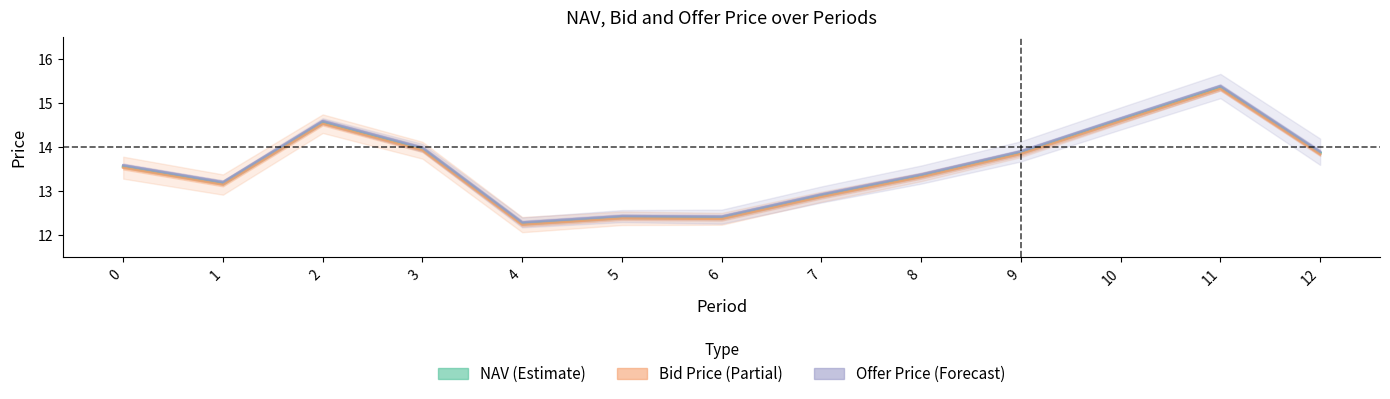

Reading right to left, list all the values displayed in this chart.

NAV (Estimate): 13.9	15.4	14.6	13.9	13.4	12.9	12.4	12.4	12.3	14.0	14.6	13.2	13.6
Bid Price (Partial): 13.8	15.3	14.6	13.9	13.3	12.9	12.4	12.4	12.2	13.9	14.5	13.2	13.5
Offer Price (Forecast): 13.9	15.4	14.7	13.9	13.4	12.9	12.4	12.4	12.3	14.0	14.6	13.2	13.6